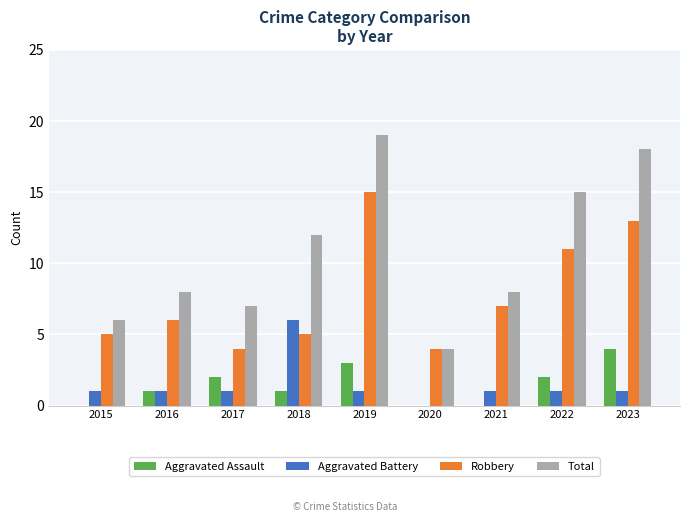

The value of Total at 2016 is 8. True or false?

True